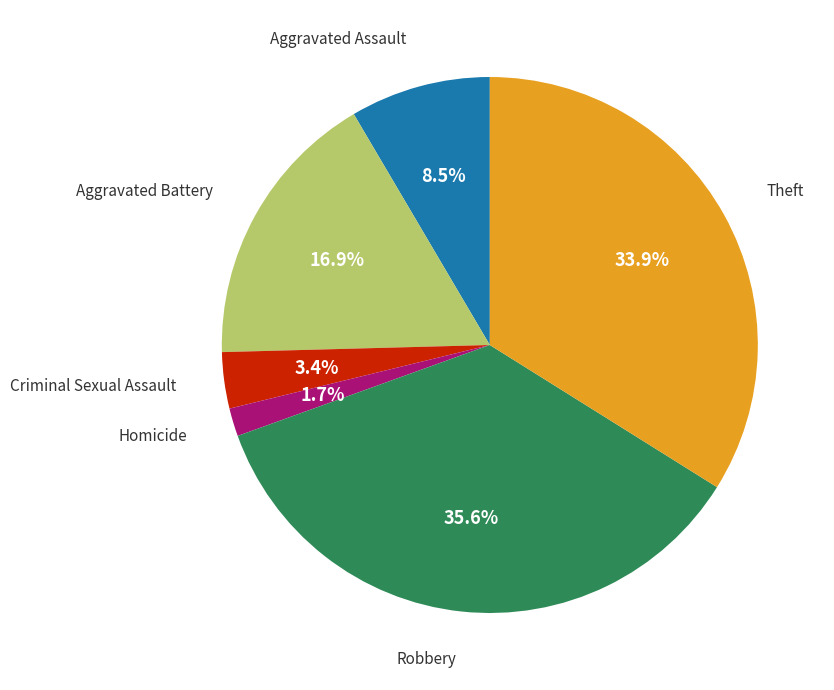

Is there any slice that represents more than half of the pie?

No